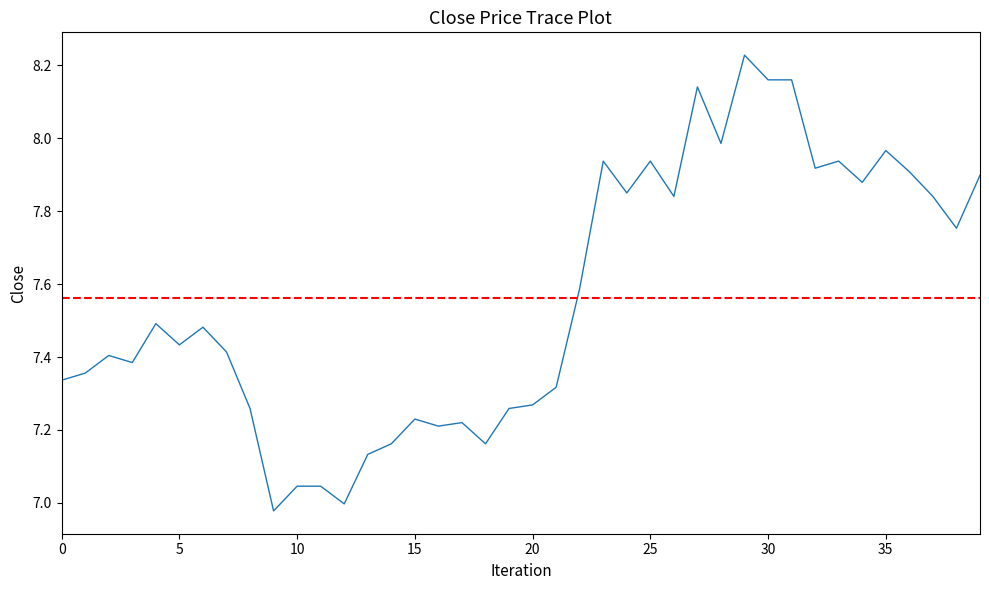

Reading left to right, what are all the values shown in this chart?

7.3	7.4	7.4	7.4	7.5	7.4	7.5	7.4	7.3	7.0	7.0	7.0	7.0	7.1	7.2	7.2	7.2	7.2	7.2	7.3	7.3	7.3	7.6	7.9	7.9	7.9	7.8	8.1	8.0	8.2	8.2	8.2	7.9	7.9	7.9	8.0	7.9	7.8	7.8	7.9